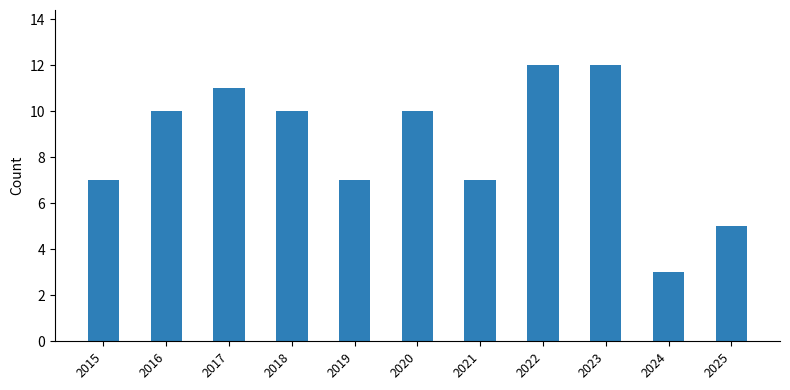

How many data points does each series have?

11